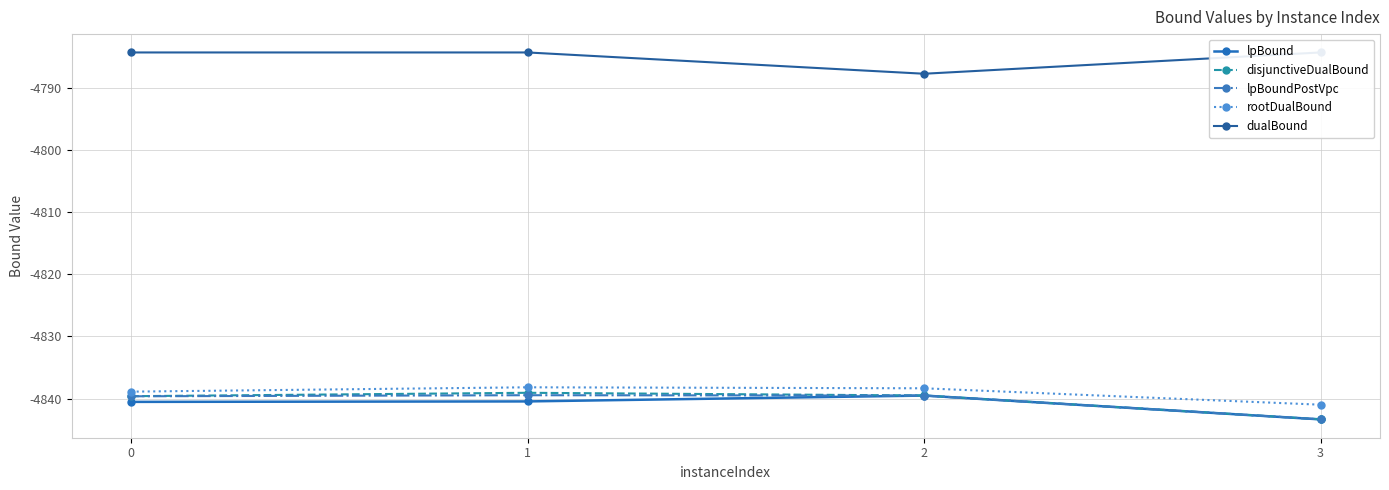

Which has a higher value, 1 or 2?

2